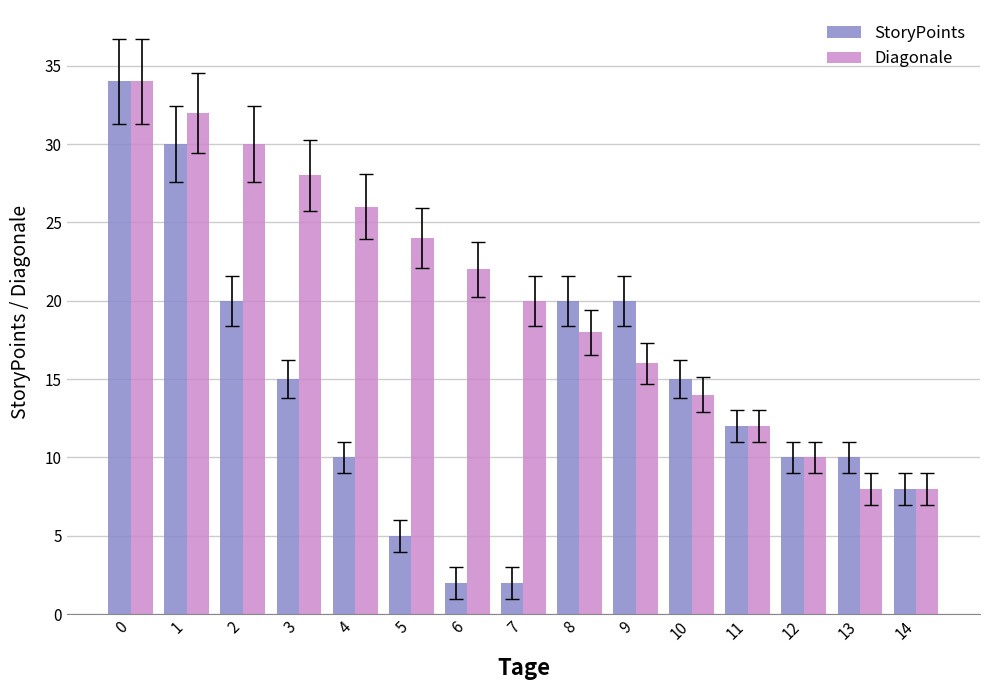

What is the total value across all series at 13?

18